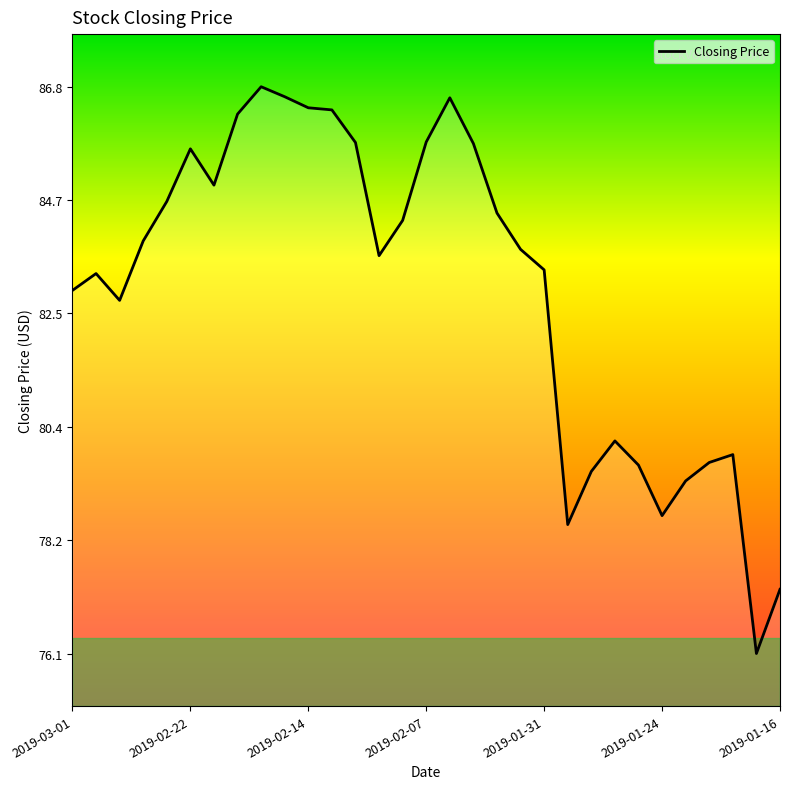

What is the smallest value displayed?

76.1